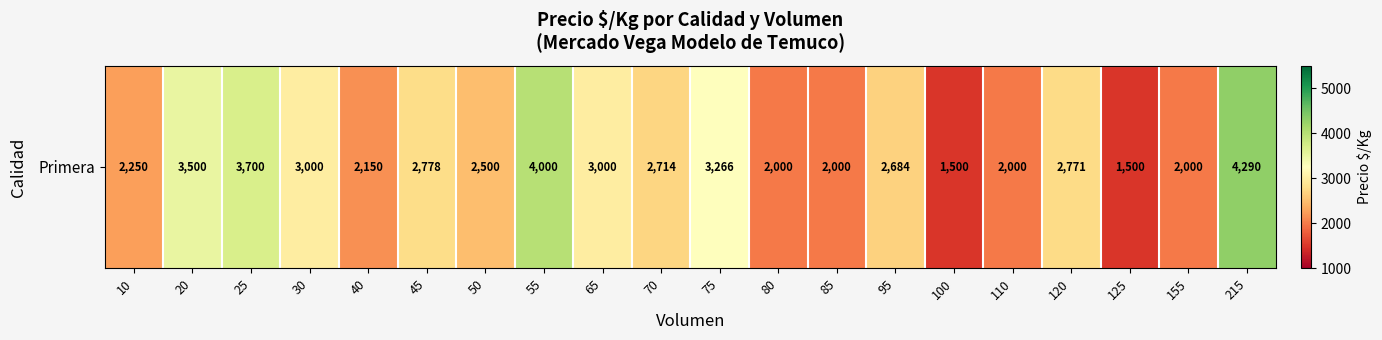

Rank the categories by value from highest to lowest.

215, 55, 25, 20, 75, 30, 65, 45, 120, 70, 95, 50, 10, 40, 80, 85, 110, 155, 100, 125